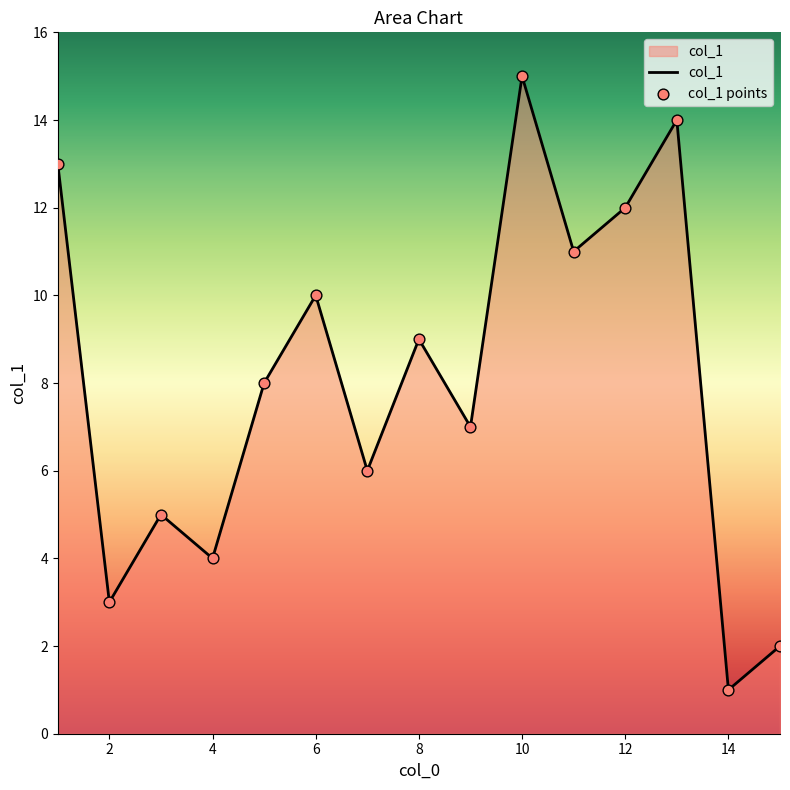

What is the maximum value shown in the chart?

15